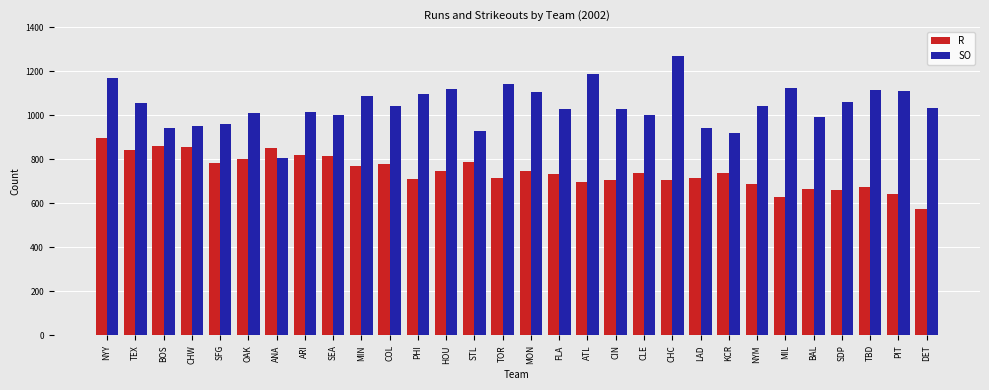

Which series has the largest total across all categories?

SO